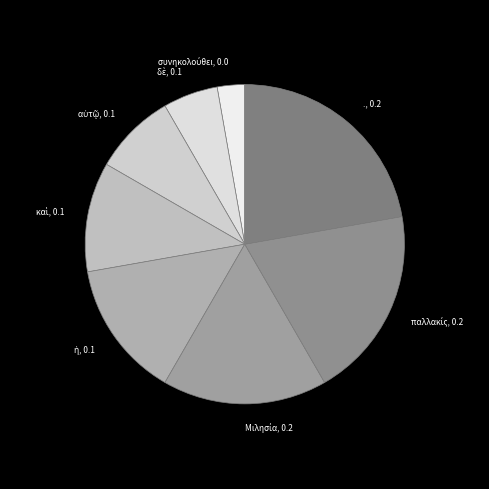

Is there any slice that represents more than half of the pie?

No